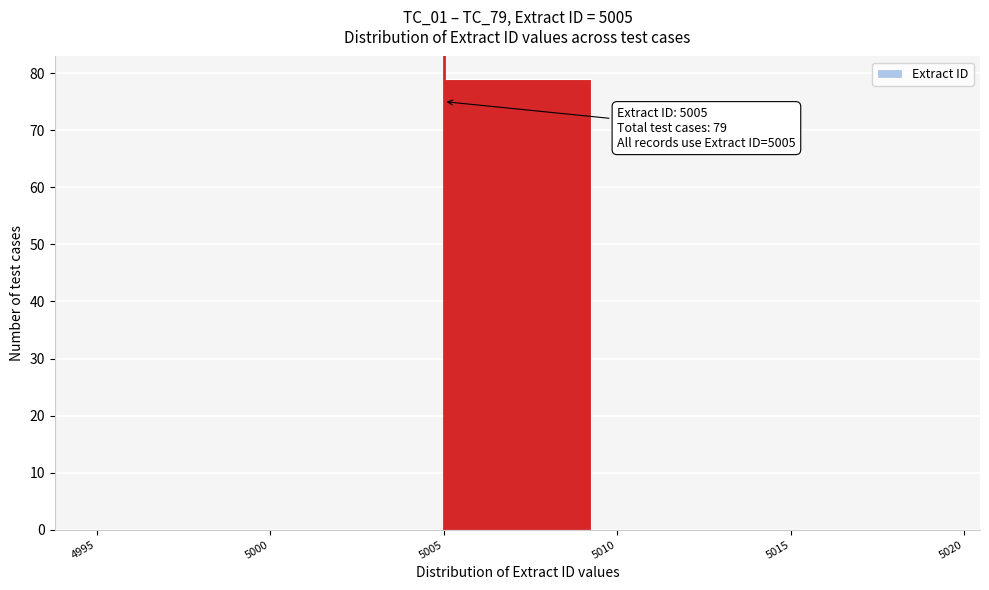

Over which range of the x-axis is the bar tallest?

5005 to 5010